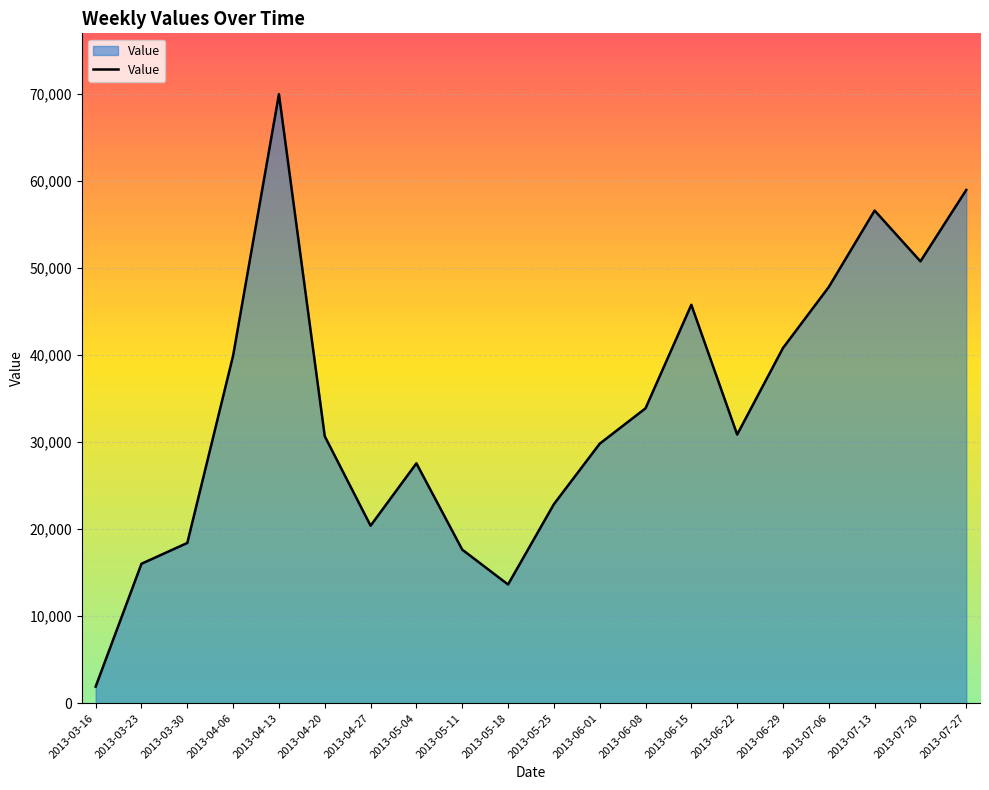

What is the greatest value displayed?

69923